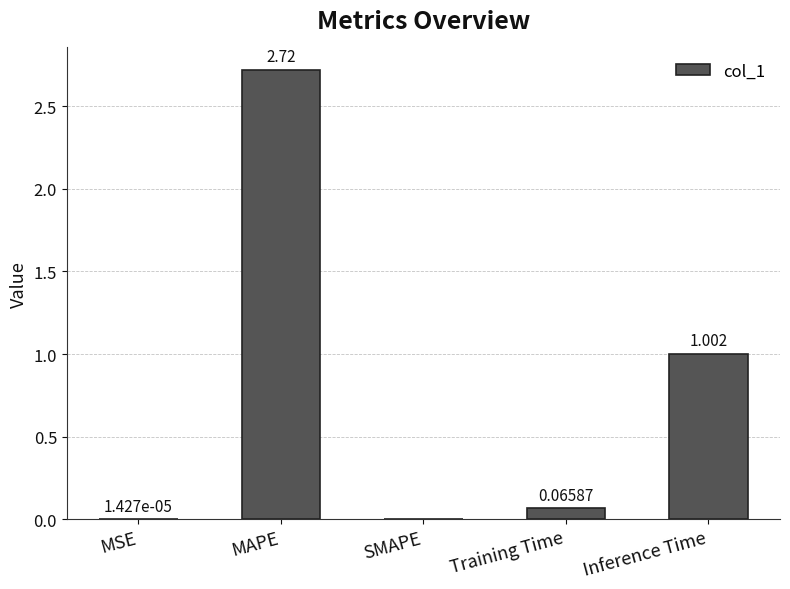

What is the sum of the values at SMAPE and Inference Time?

1.0